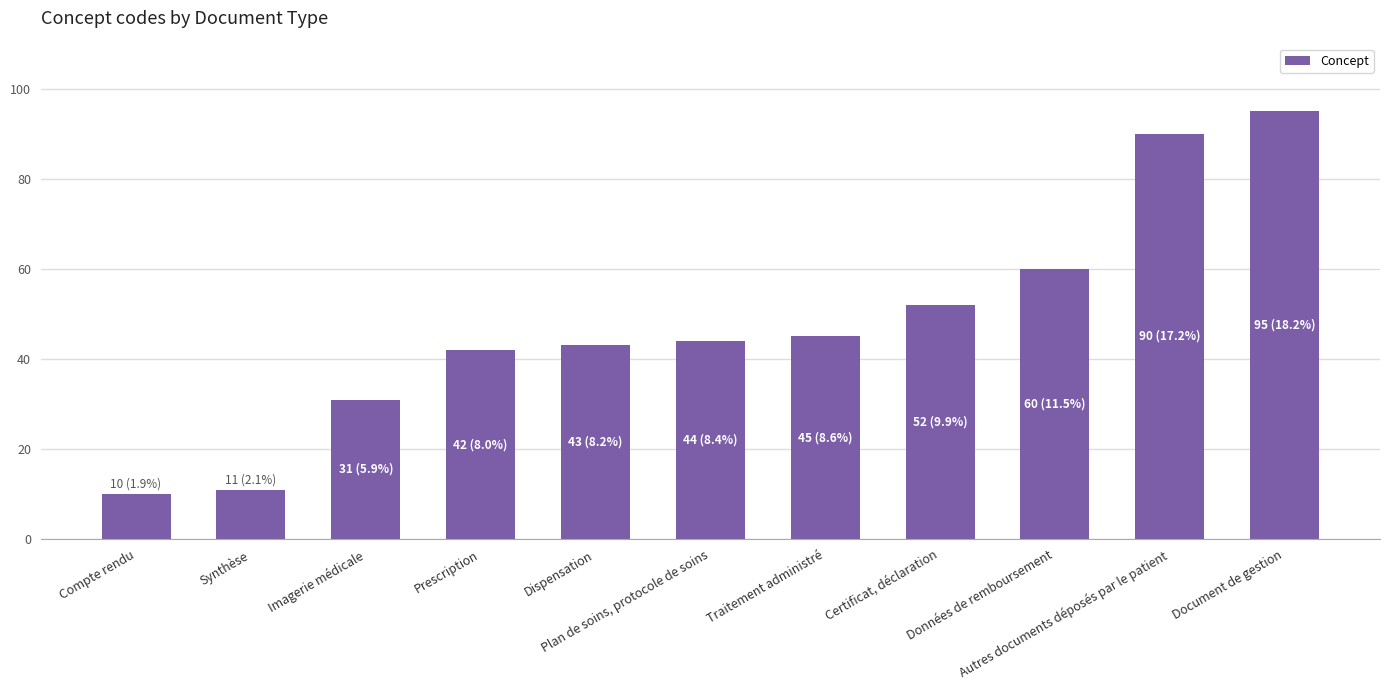

Approximately how many times larger is the value at Plan de soins, protocole de soins compared to Dispensation?

1.0